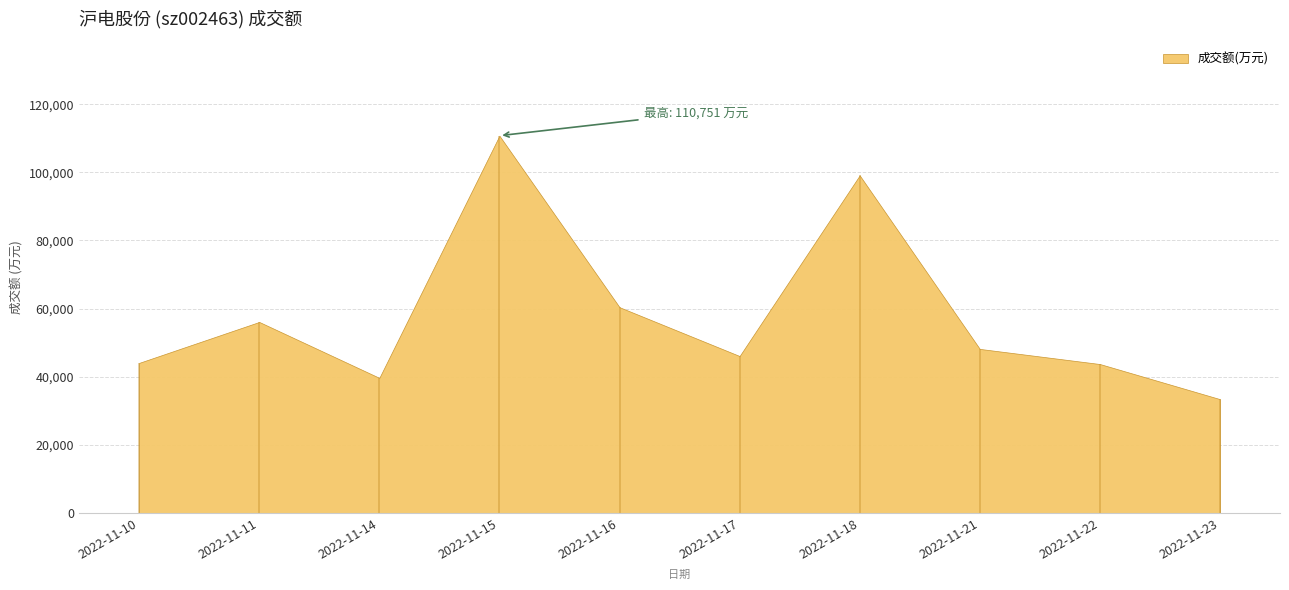

Where does the data first go above 48179?

2022-11-11